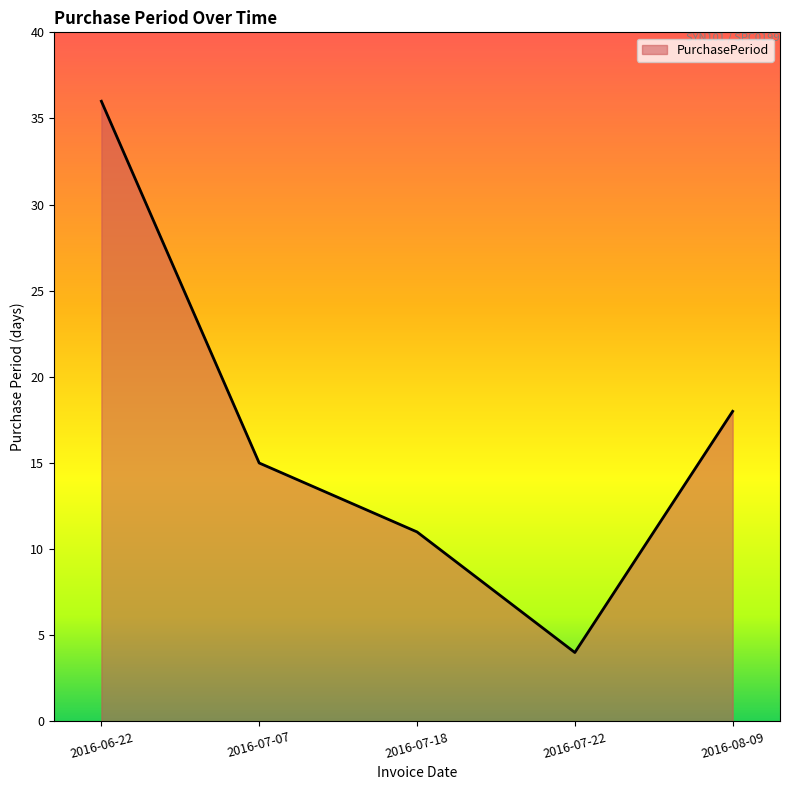

What is the ratio of the value at 2016-06-22 to the value at 2016-08-09?

2.0